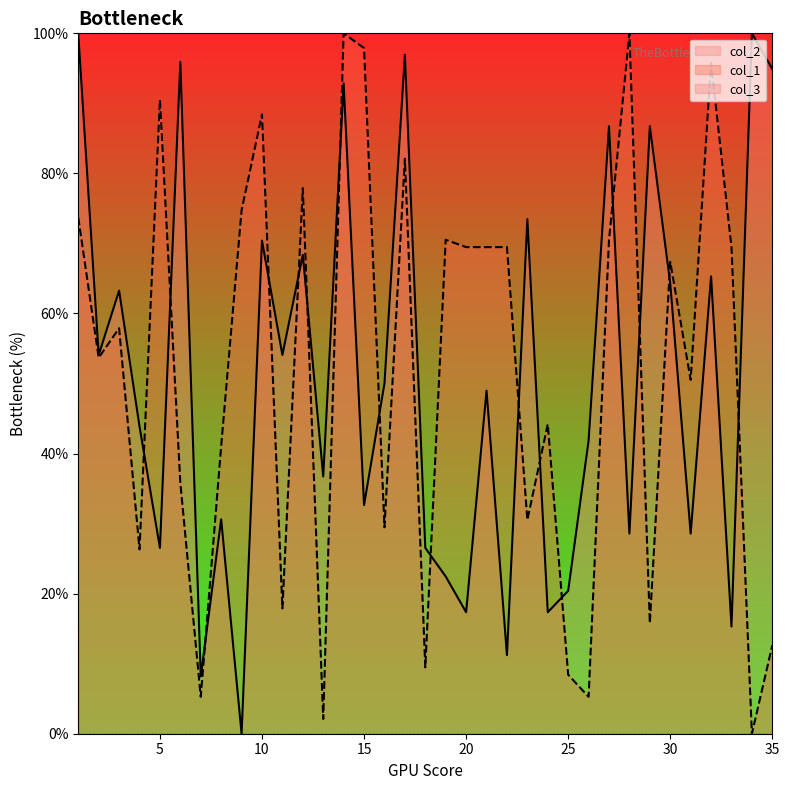

What is the sum of all col_2 values?

1774.5